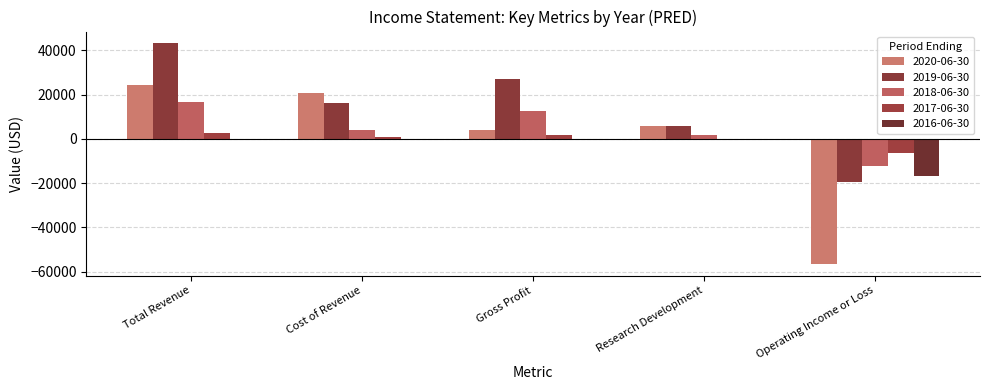

Which label corresponds to the smallest value in the chart?

Operating Income or Loss